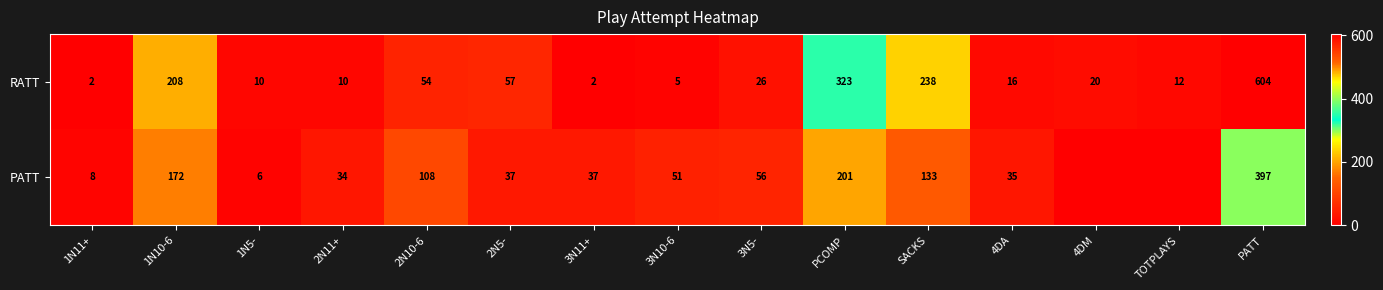

What is the difference between the PATT values at SACKS and 1N5-?

127